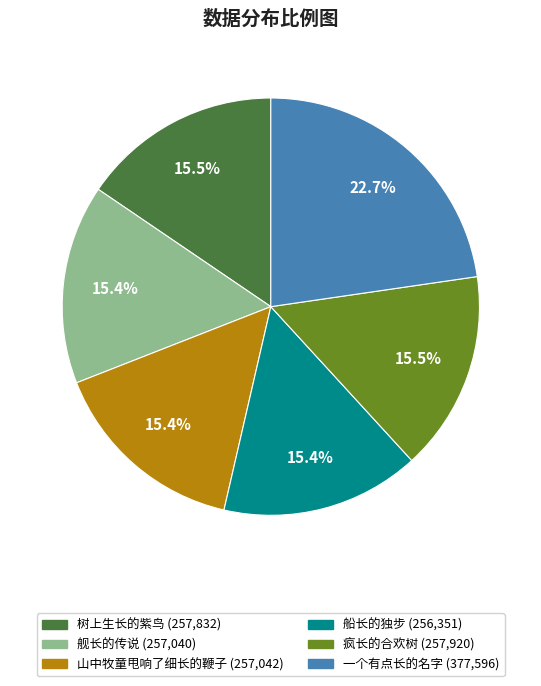

To the nearest percent, what is the difference between the 舰长的传说 and 一个有点长的名字 slice percentages?

7%